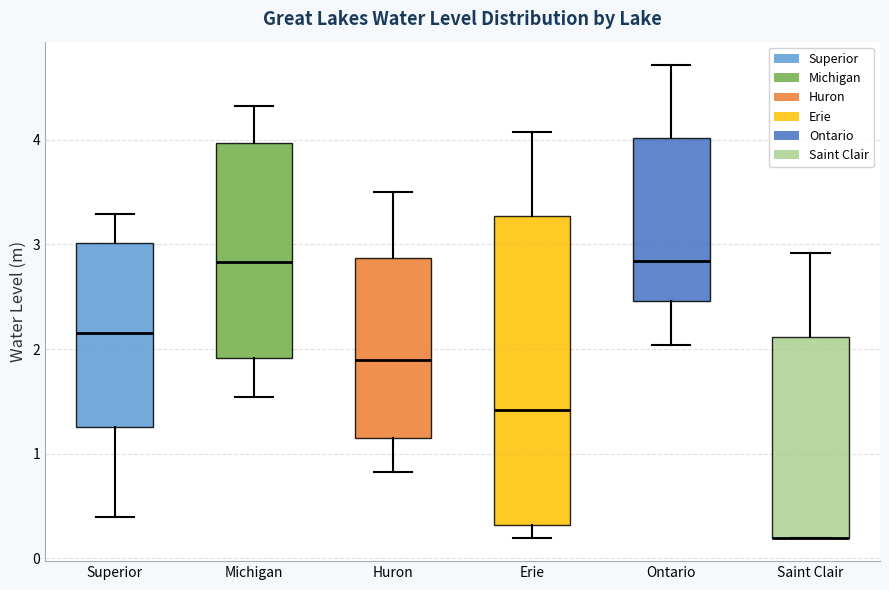

Where is the upper edge of the box for Michigan on the y-axis? The values are not printed on the chart, so give them approximately, as read against the axis.

4.0